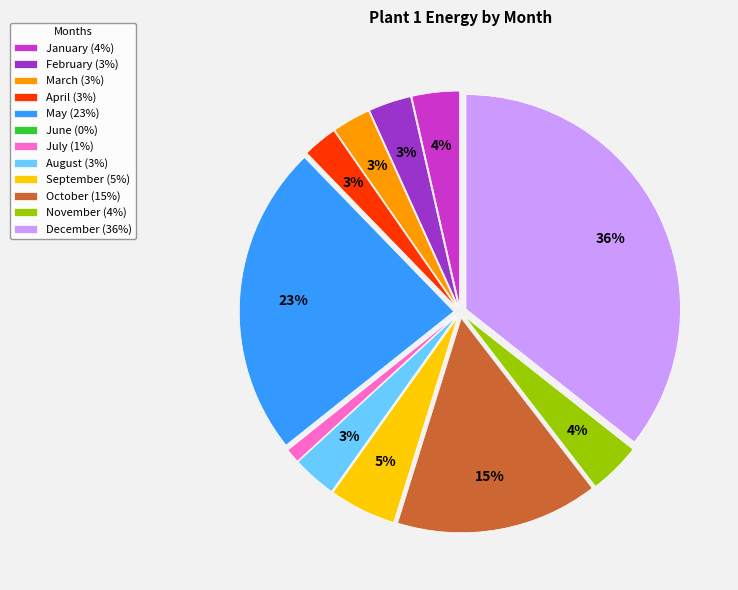

Which has a higher value, May (23%) or July (1%)?

May (23%)